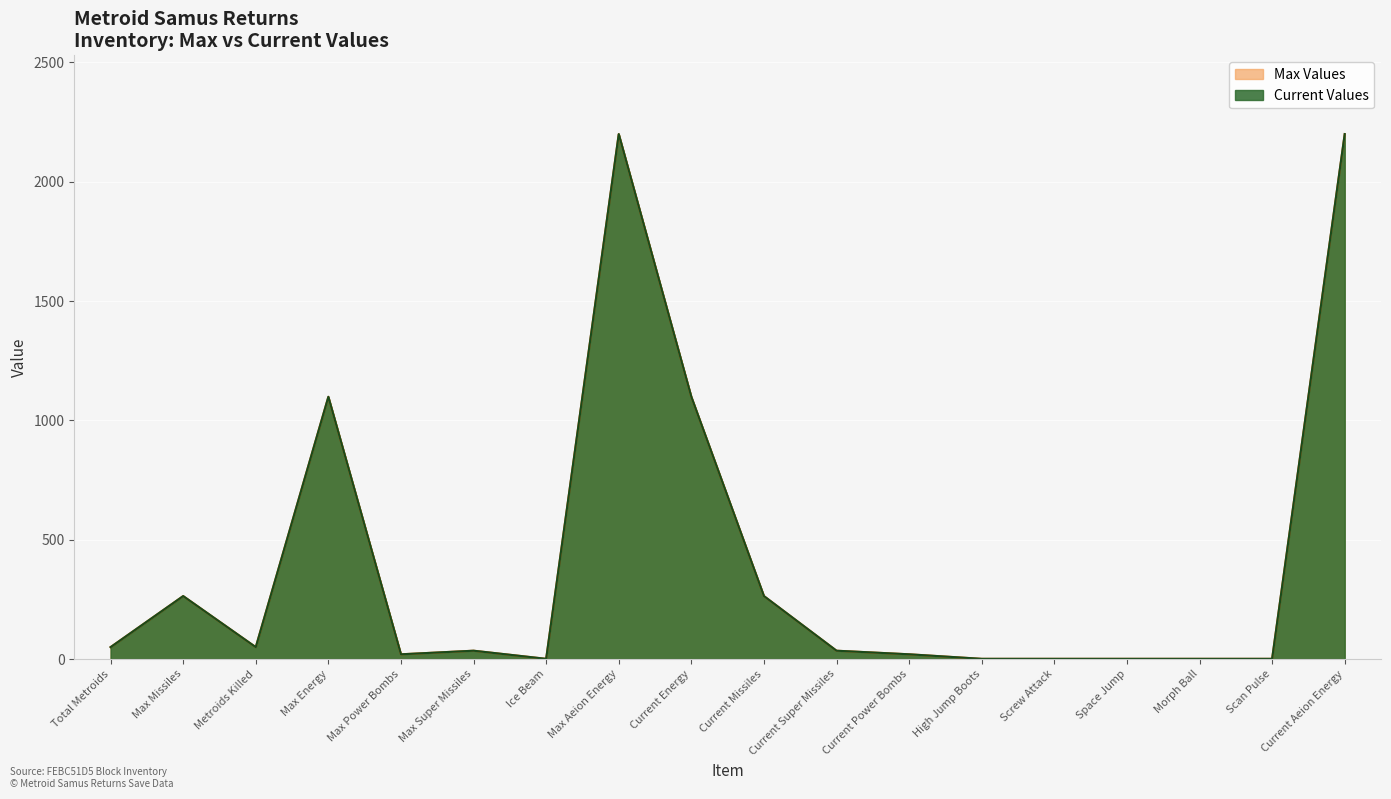

Is it true that Current Values equals 1838 at Current Energy?

False